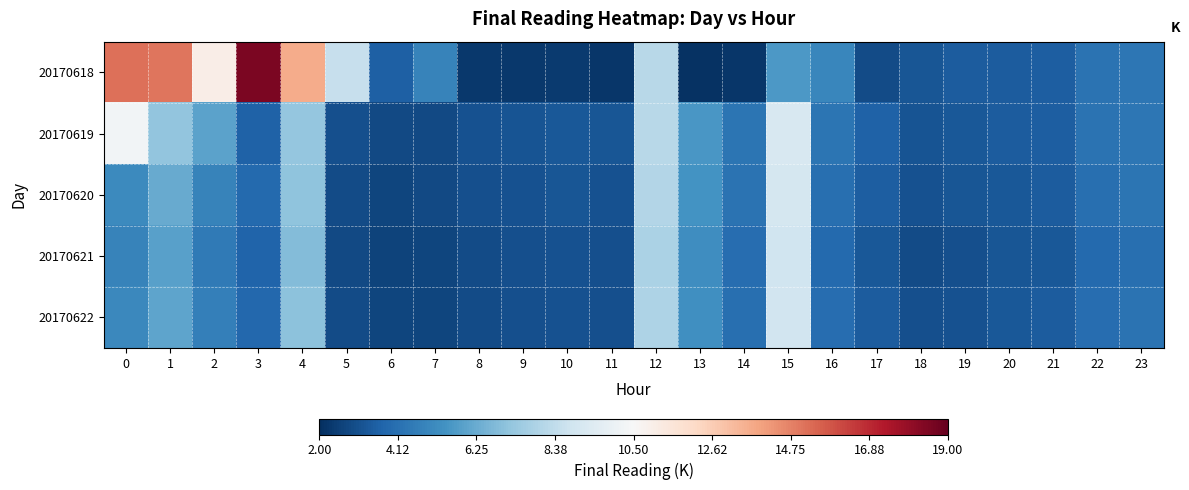

What is the spread (max minus min) of values at 13?

3.4